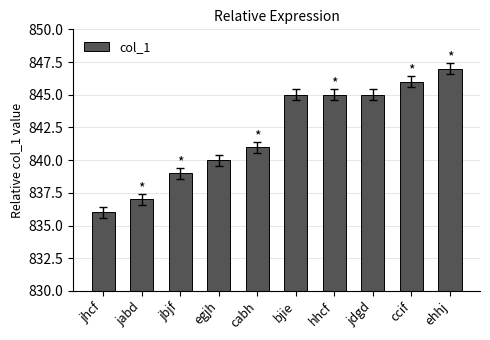

Between bjie and jbjf, which is larger?

bjie